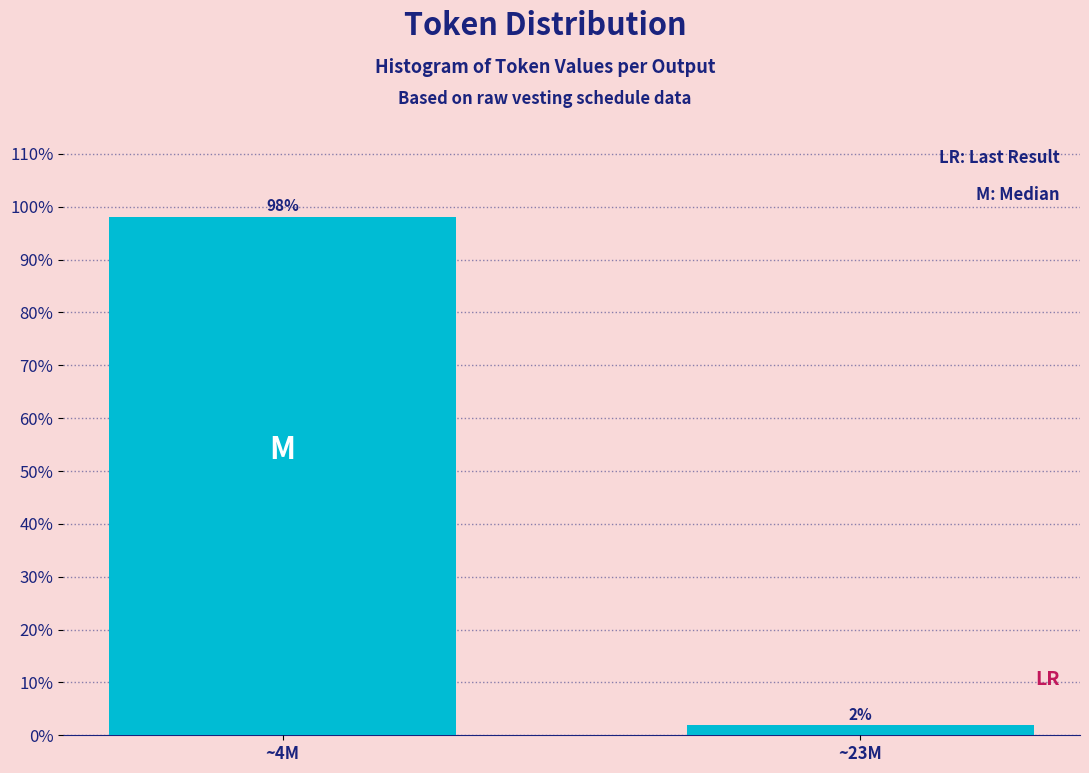

What is the sum of all values?

100.0